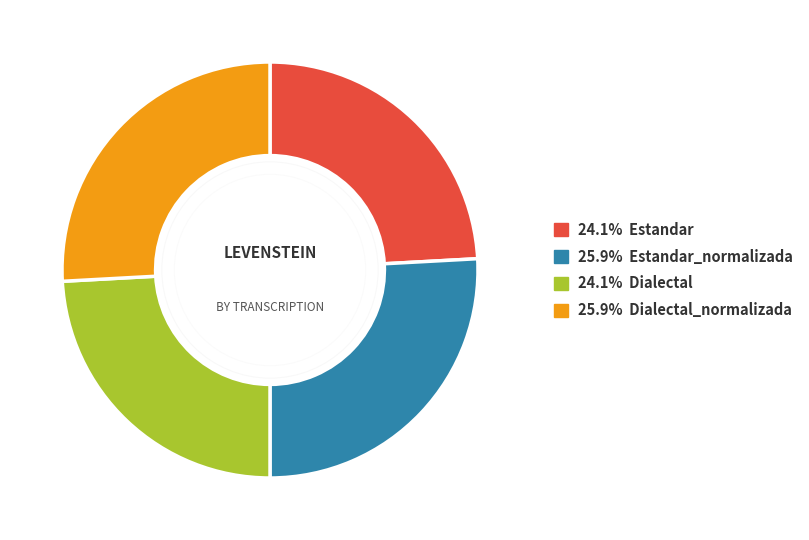

Does any single category account for the majority?

No